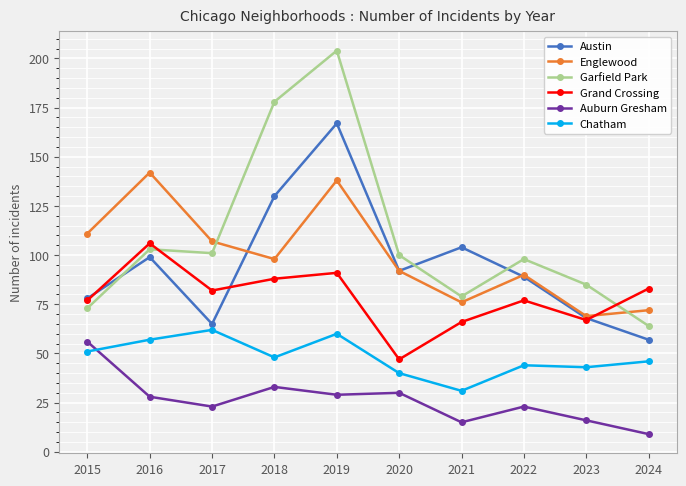

True or false: Auburn Gresham and Garfield Park intersect in this chart.

False